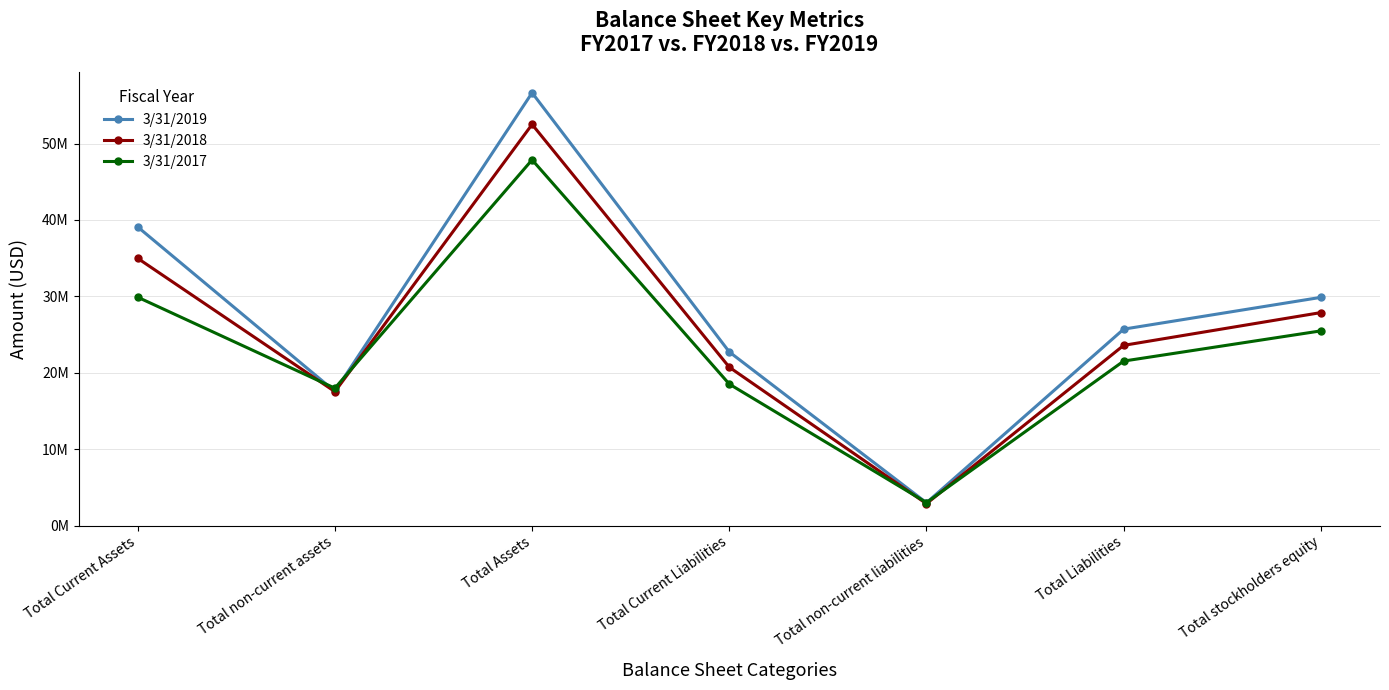

Does the chart have visible grid lines?

Yes